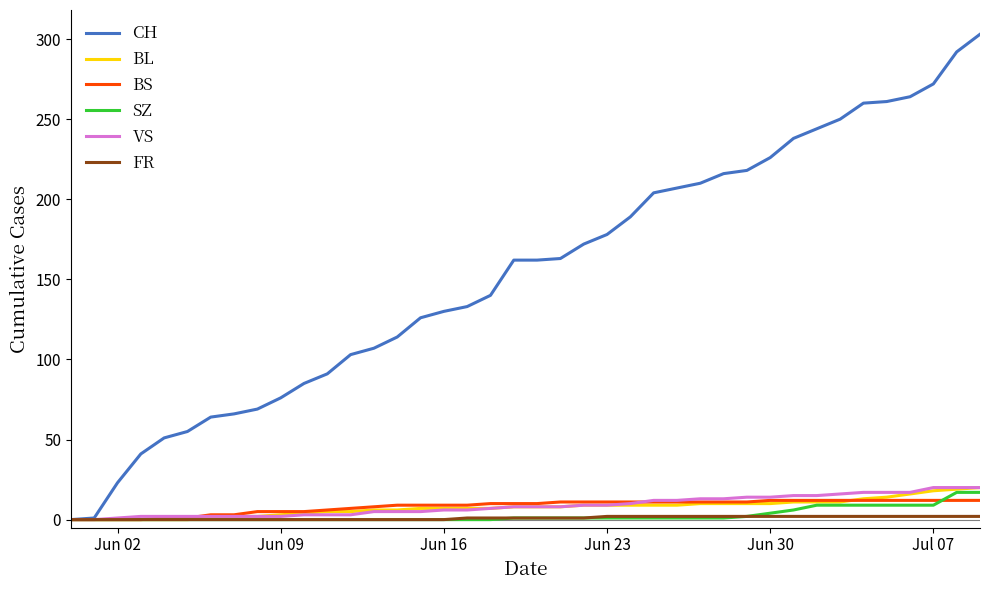

What is the maximum value shown in the chart?

303